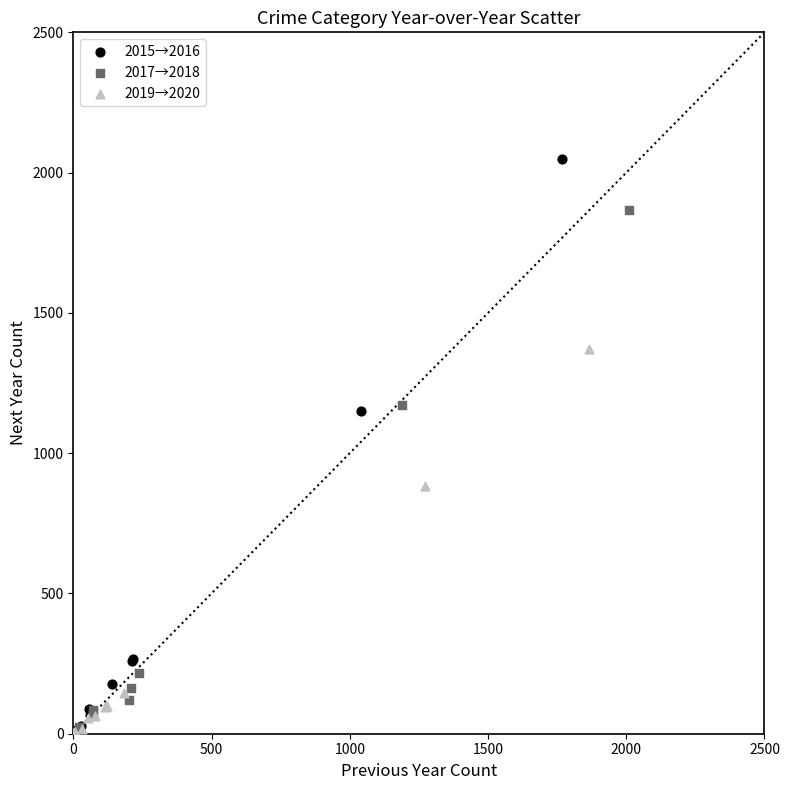

Which series reaches the maximum Y coordinate?

2015→2016